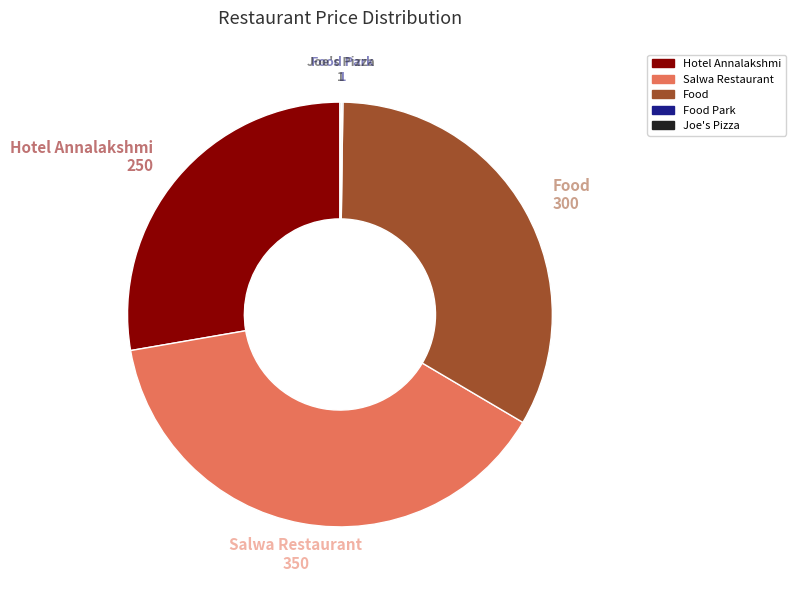

Is there a majority slice in this chart?

No